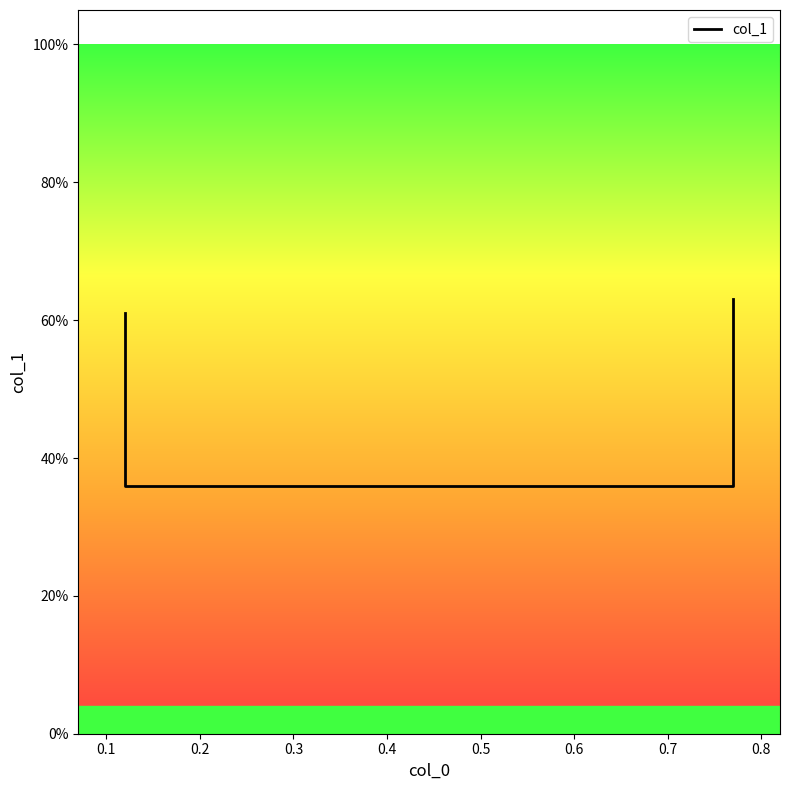

What is the difference between the values at 0.3 and 0.1?

0.3